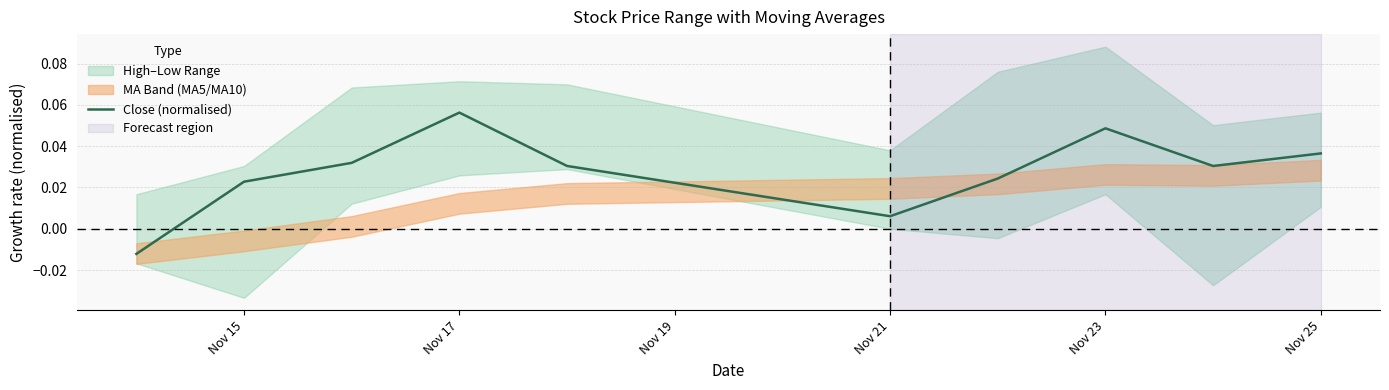

Does the chart display data point markers on the line(s)?

No